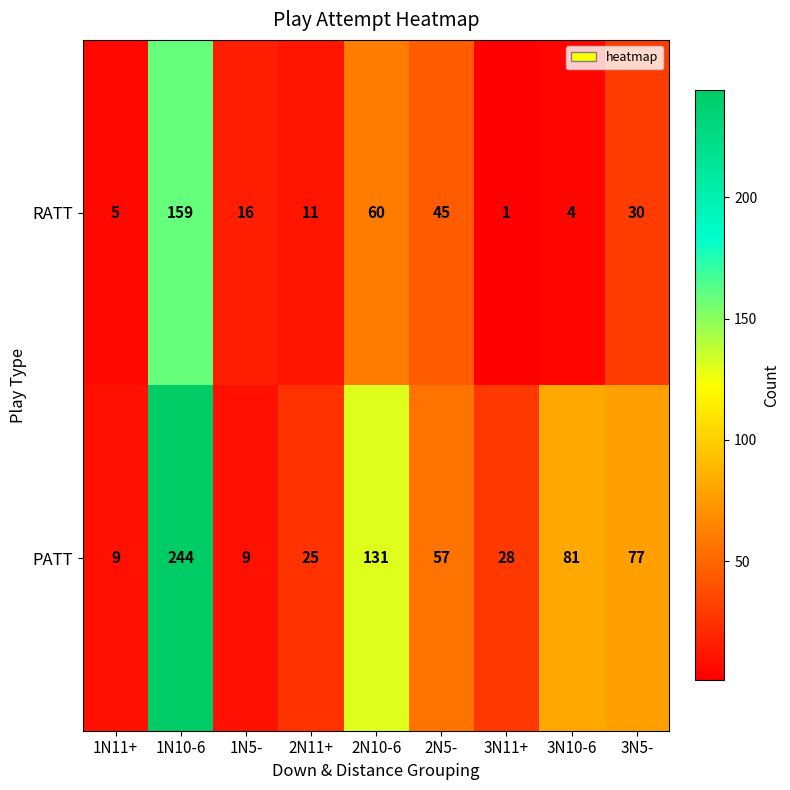

Reading left to right, what are all the values shown in this chart?

RATT: 5	159	16	11	60	45	1	4	30
PATT: 9	244	9	25	131	57	28	81	77